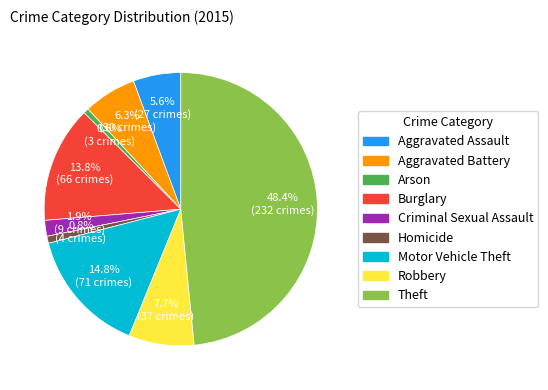

To the nearest percent, what percentage of the pie is Homicide?

1%